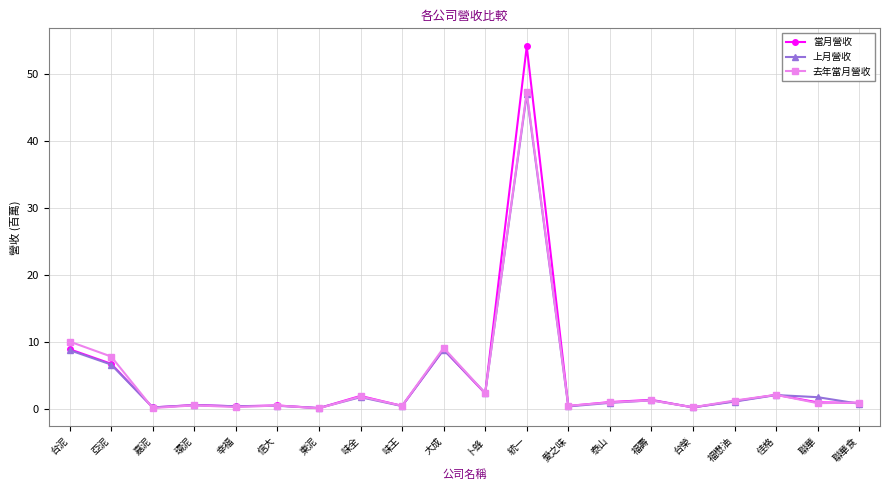

At which category is the sum across all series the highest?

統一